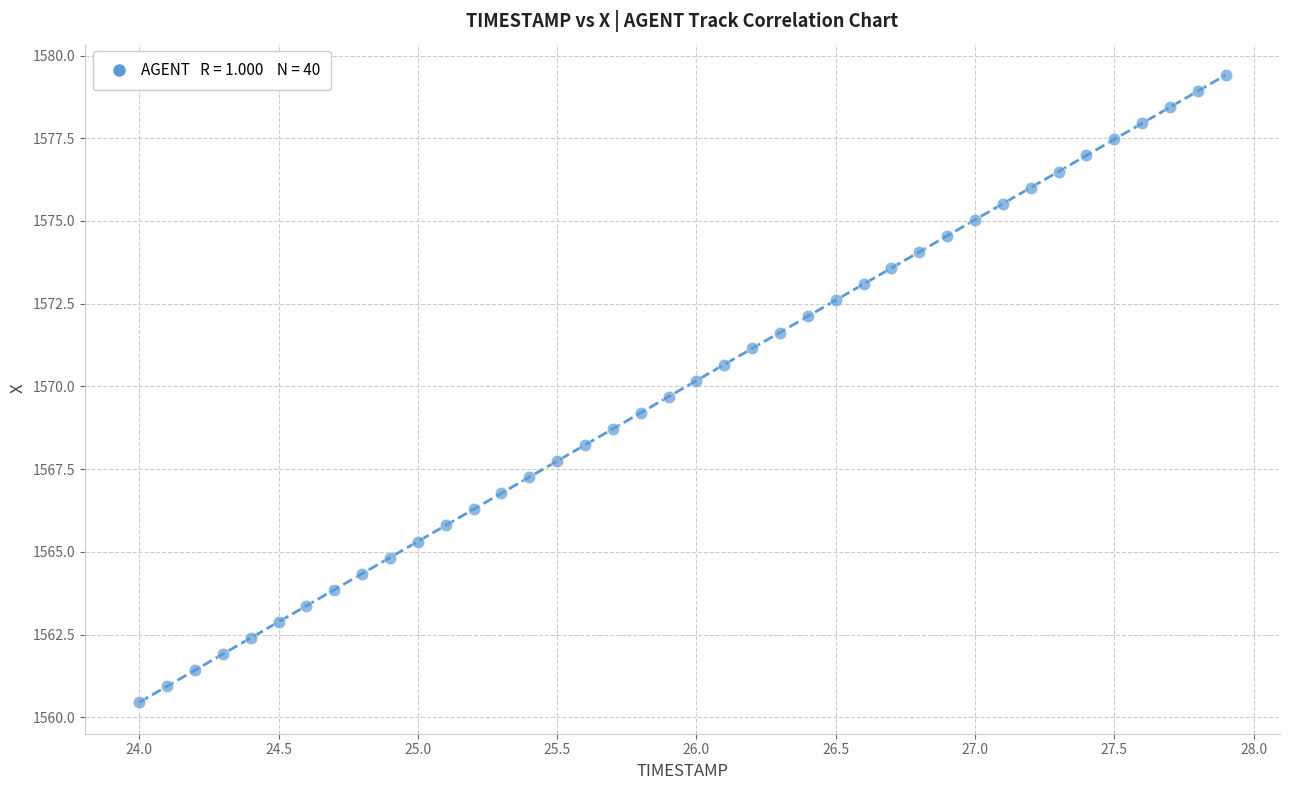

What is the range of X values (max minus min)?

3.9